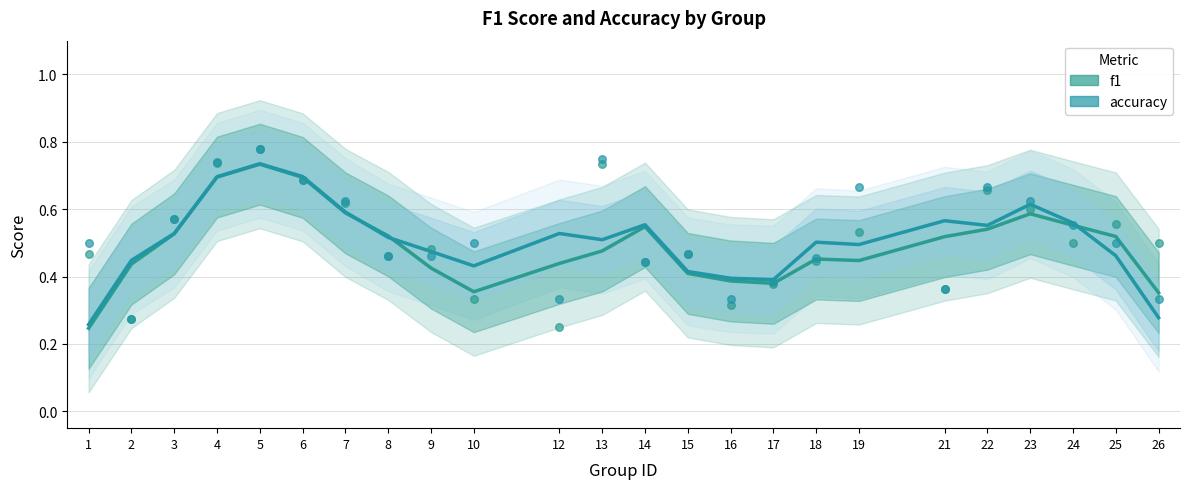

Which series has the largest total across all categories?

accuracy